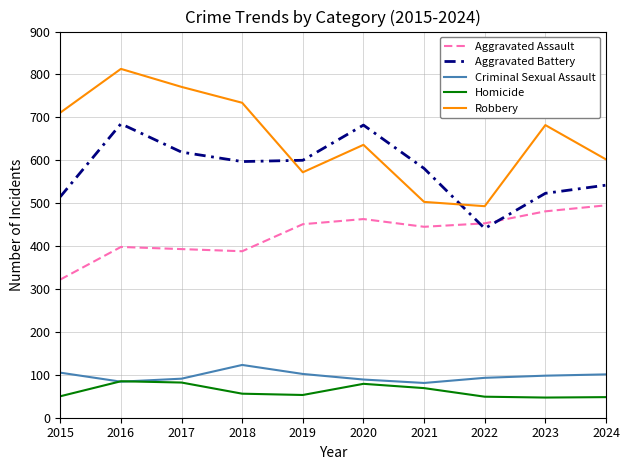

Which series has the largest range (max minus min)?

Robbery